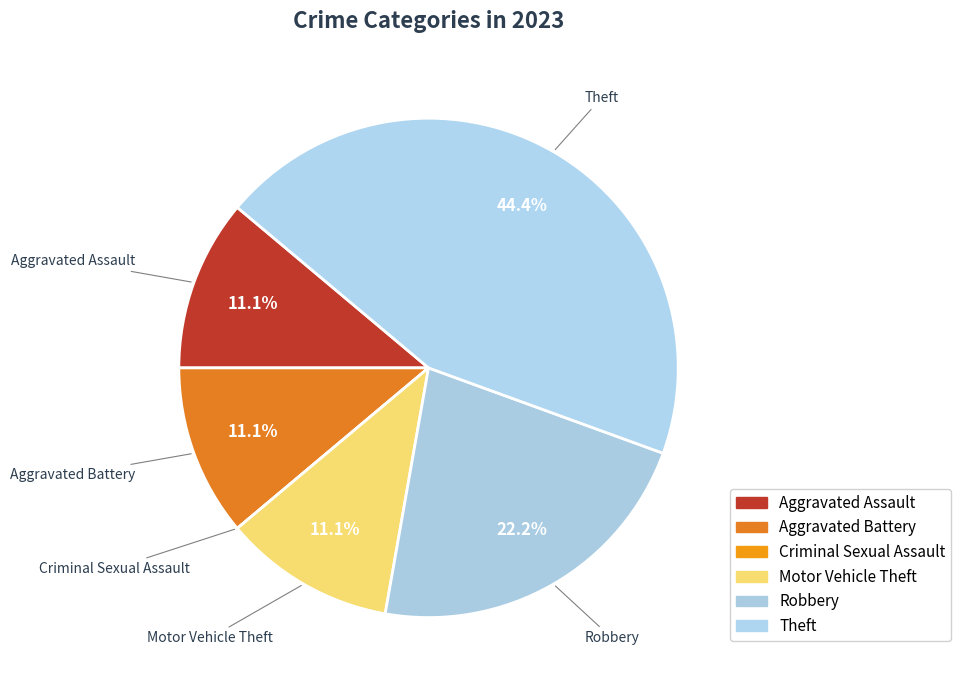

What is the change in value from Aggravated Assault to Theft?

+3